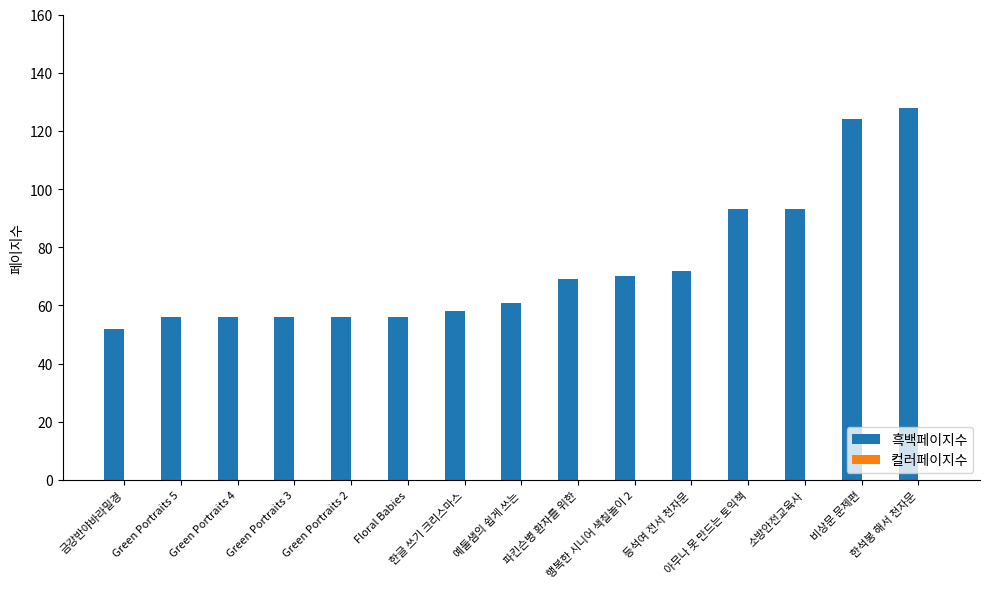

What is the smallest value displayed?

52